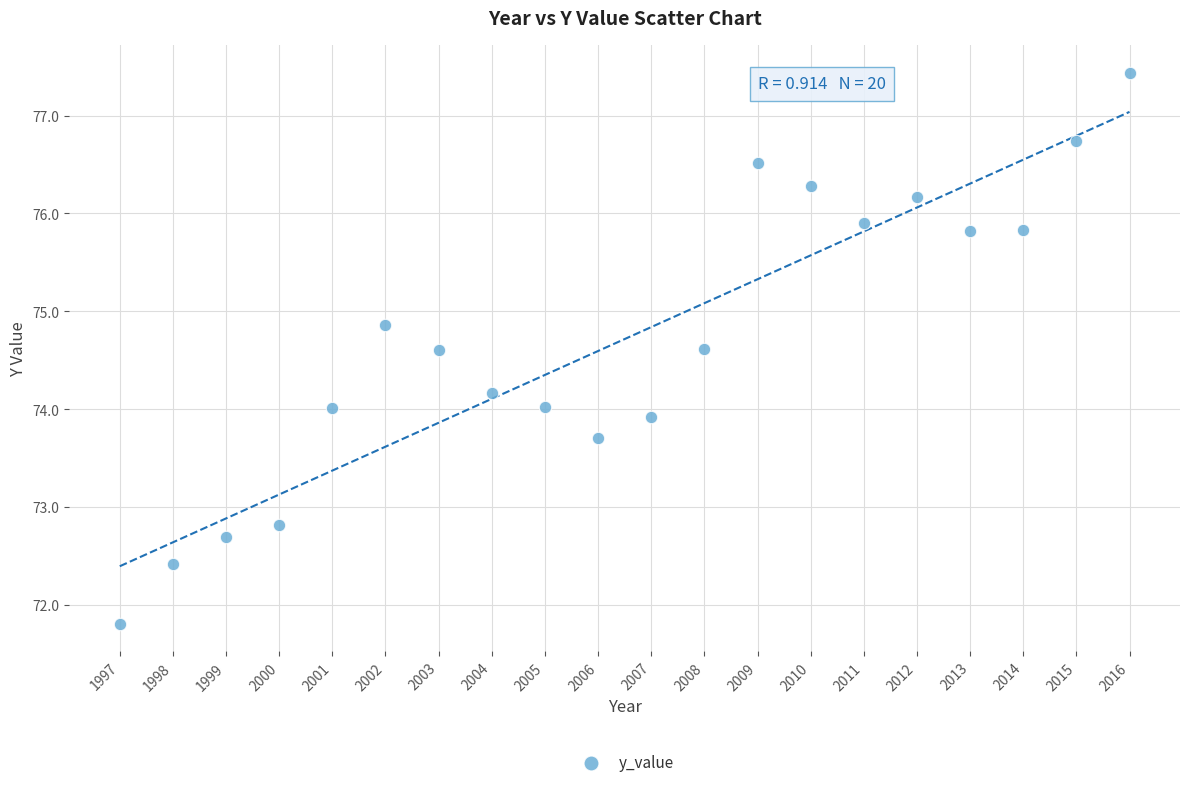

What is the range of X values (max minus min)?

19.0